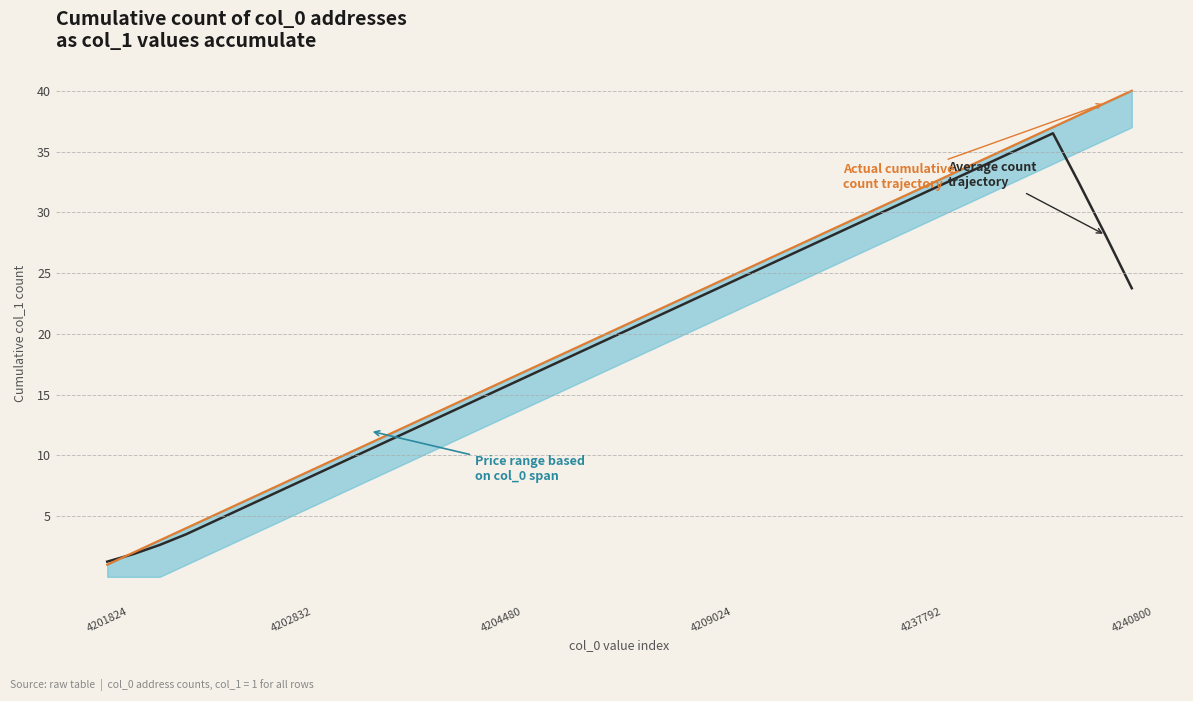

Is the value of Average count trajectory at 28 greater than the value of Actual cumulative count at 7?

Yes